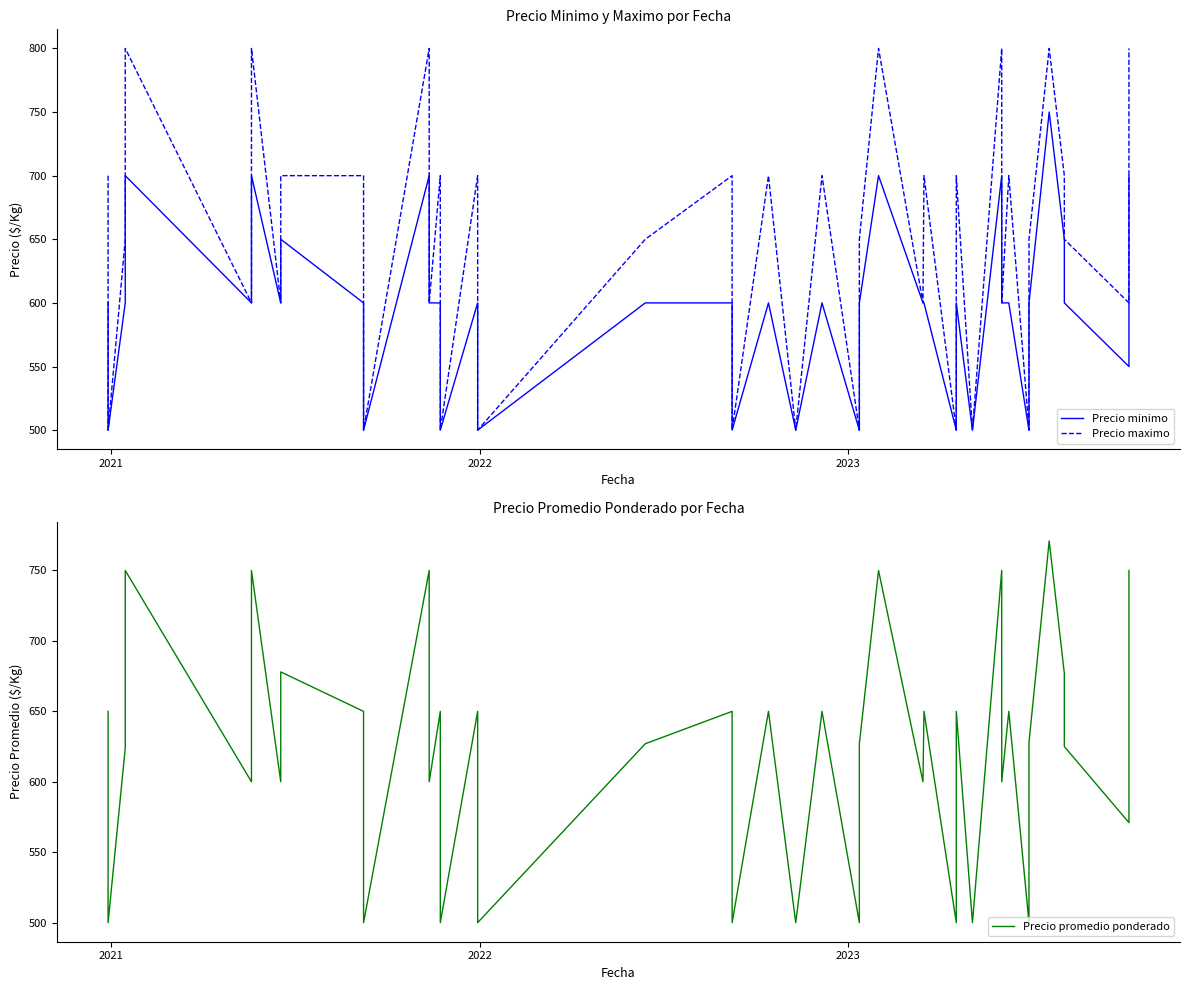

True or false: Precio minimo and Precio promedio ponderado intersect in this chart.

False